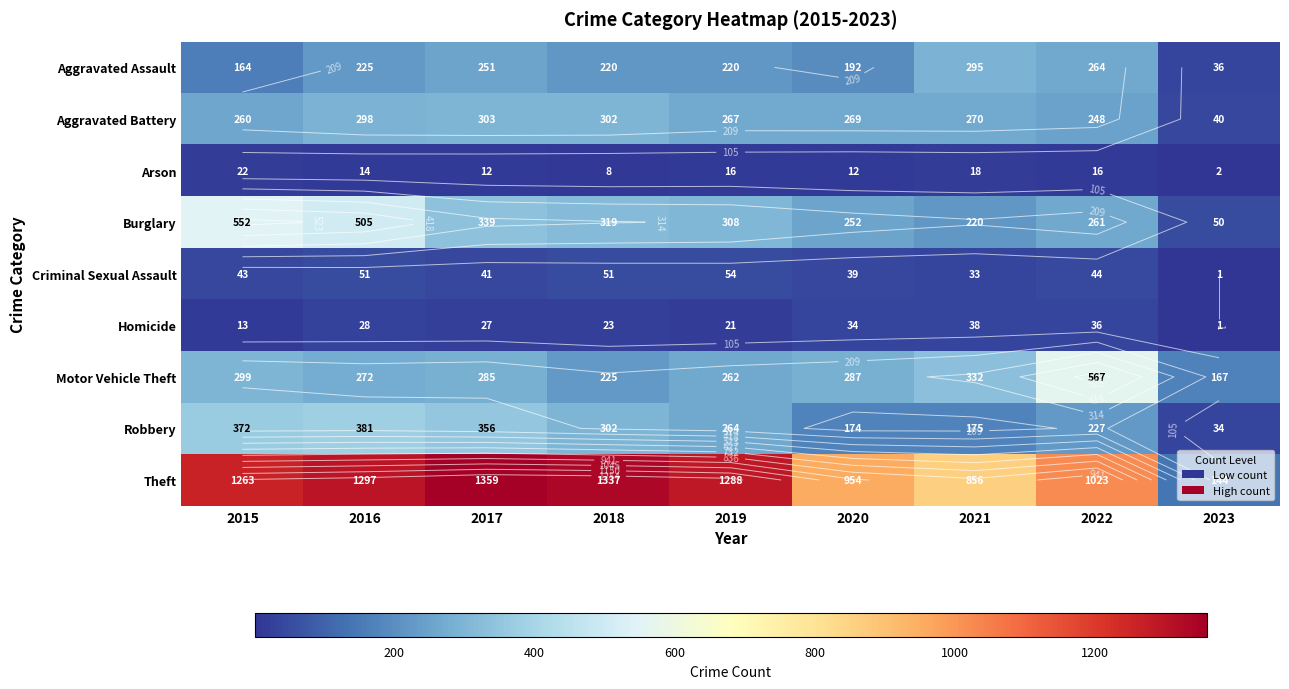

What is the total value across all series at 2020?

2213